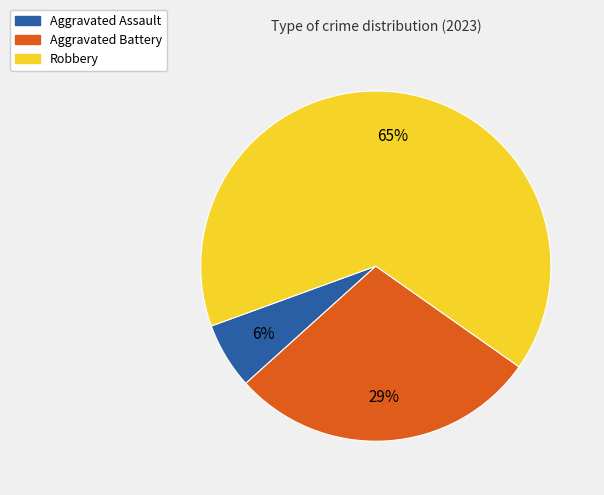

Is there a majority slice in this chart?

Yes